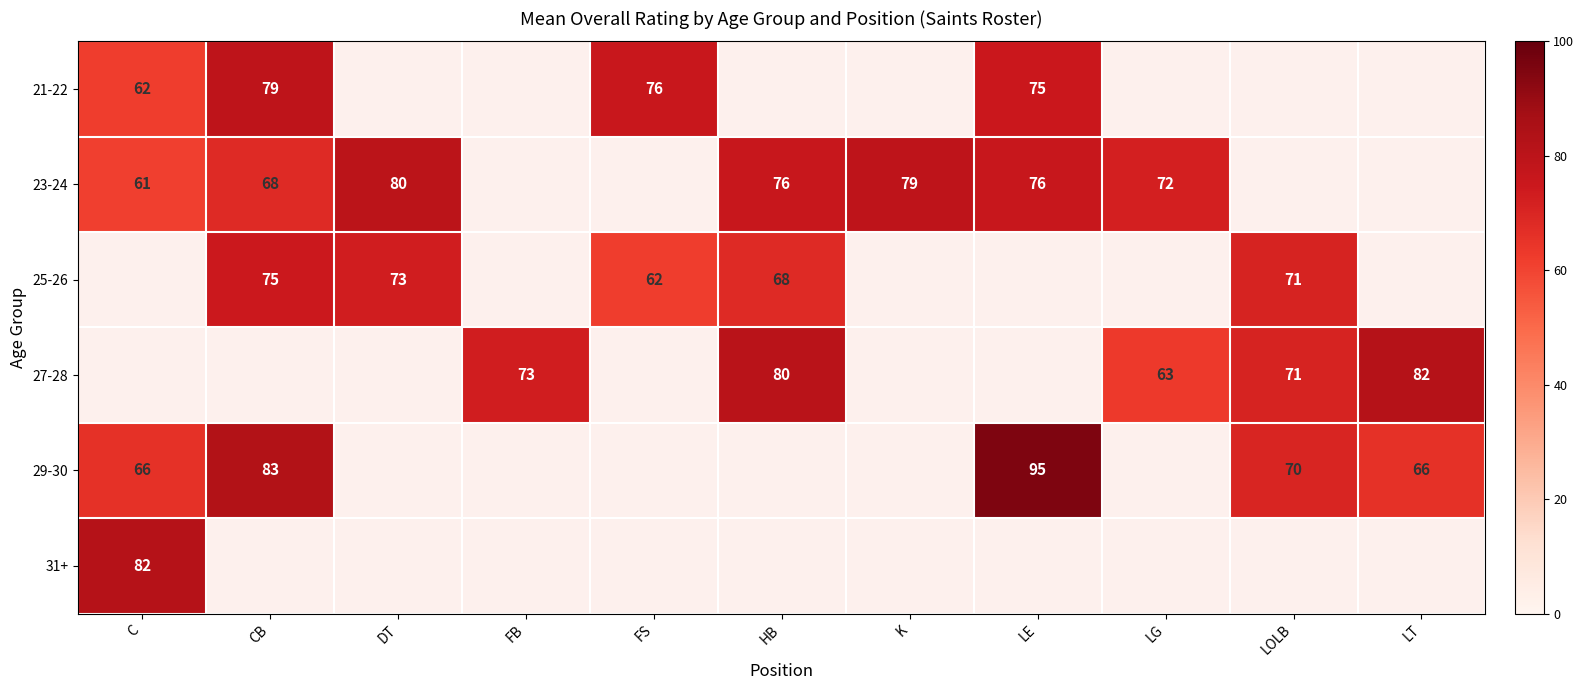

The 21-22 series shows 79 at CB. True or false?

True